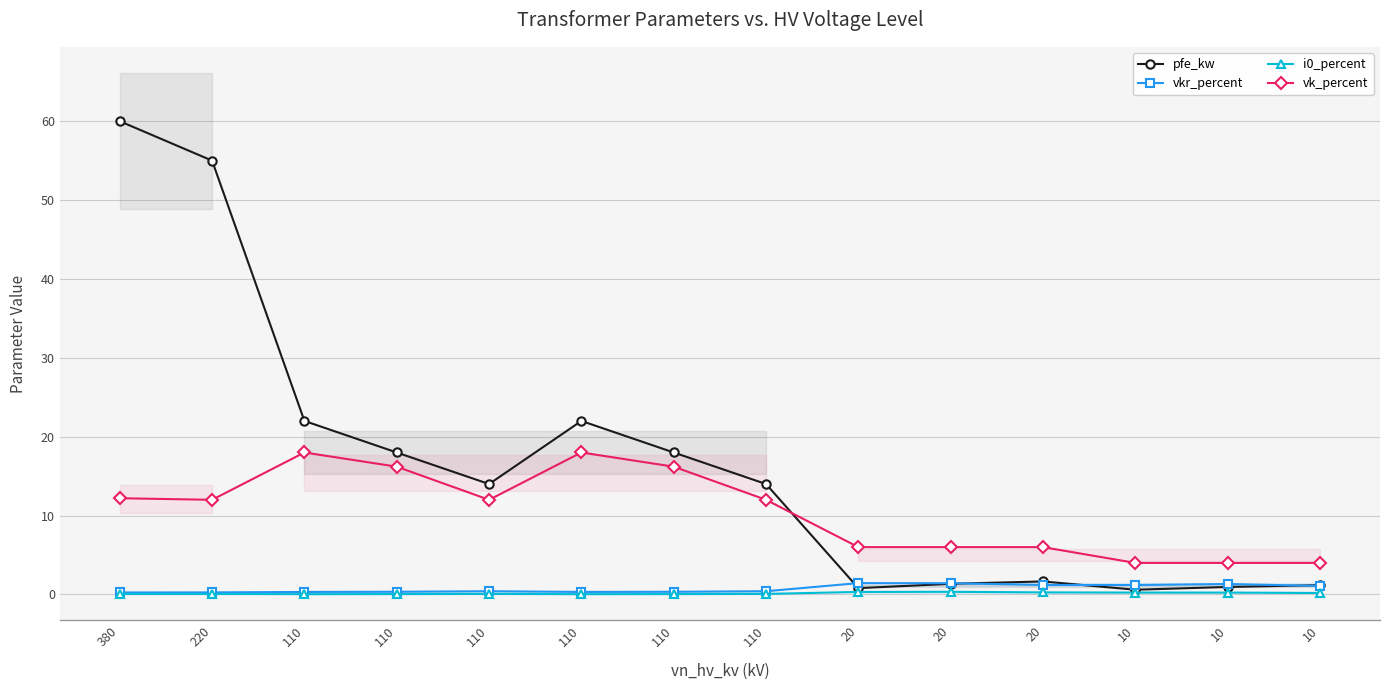

Reading left to right, extract all data points from this chart.

pfe_kw: 380=60.0	220=55.0	110=22.0	110=18.0	110=14.0	110=22.0	110=18.0	110=14.0	20=0.8	20=1.4	20=1.6	10=0.6	10=0.9	10=1.2
vkr_percent: 380=0.2	220=0.3	110=0.3	110=0.3	110=0.4	110=0.3	110=0.3	110=0.4	20=1.4	20=1.4	20=1.2	10=1.2	10=1.3	10=1.1
i0_percent: 380=0.1	220=0.1	110=0.0	110=0.1	110=0.1	110=0.0	110=0.1	110=0.1	20=0.3	20=0.3	20=0.3	10=0.2	10=0.2	10=0.2
vk_percent: 380=12.2	220=12.0	110=18.0	110=16.2	110=12.0	110=18.0	110=16.2	110=12.0	20=6.0	20=6.0	20=6.0	10=4.0	10=4.0	10=4.0